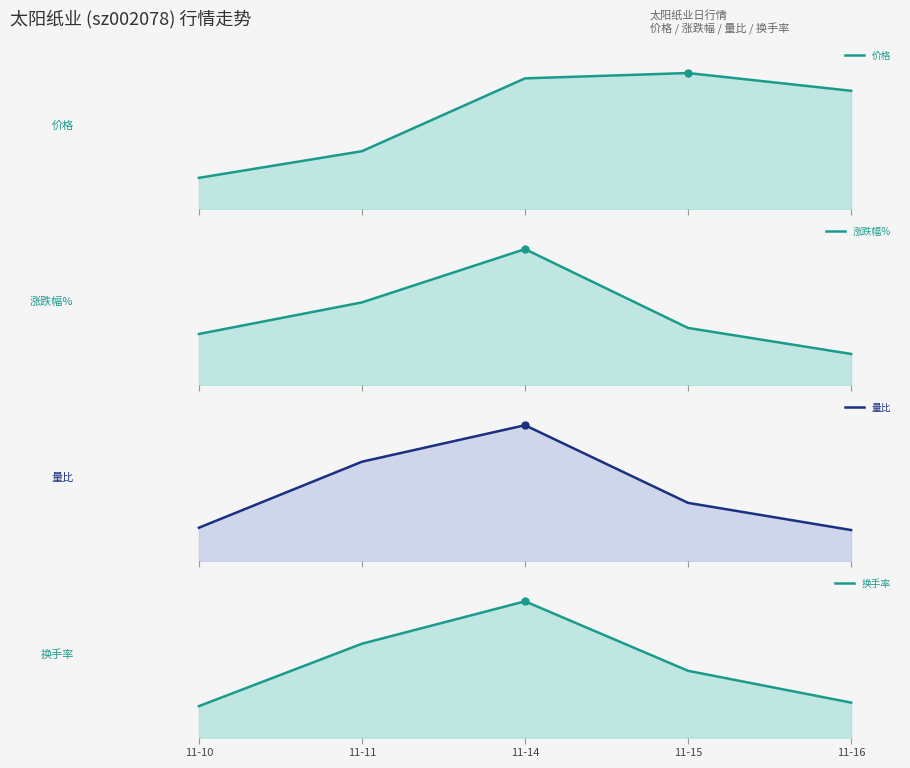

What are all the series names shown in the legend?

价格, 涨跌幅%, 量比, 换手率